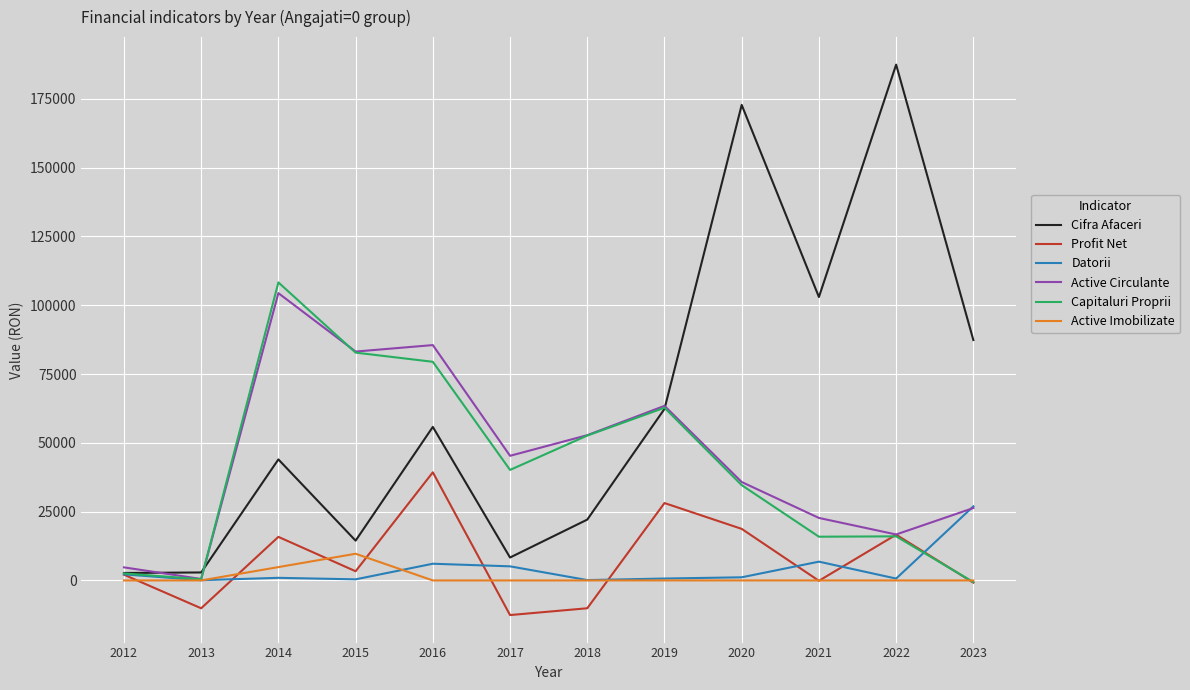

Which series has the largest total across all categories?

Cifra Afaceri